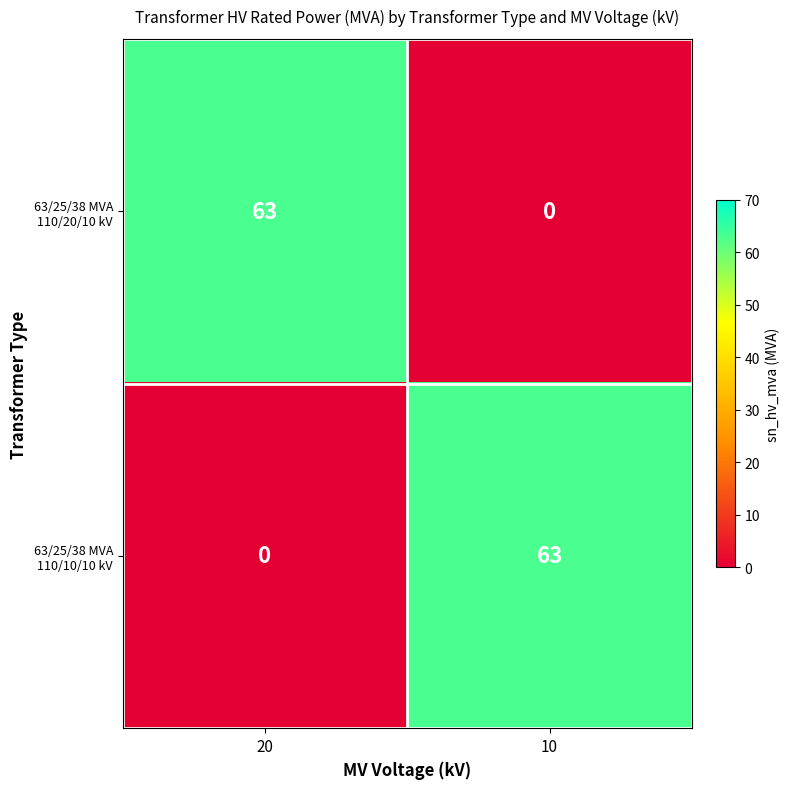

At which label is 63/25/38 MVA 110/10/10 kV closest to 31?

20